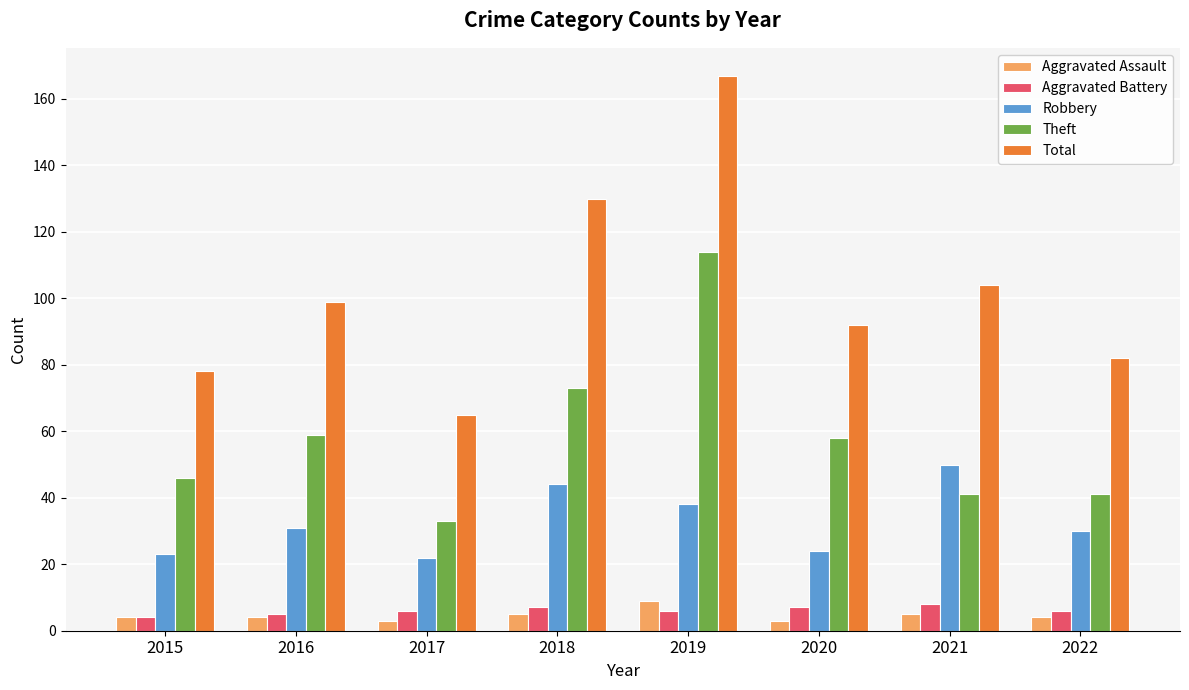

What is the approximate value of Theft at 2020, to the nearest 5?

60